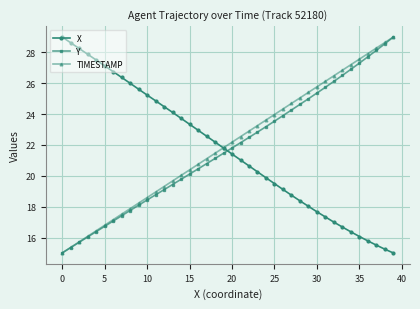

True or false: Y has more than 2 points higher than both neighbors.

False